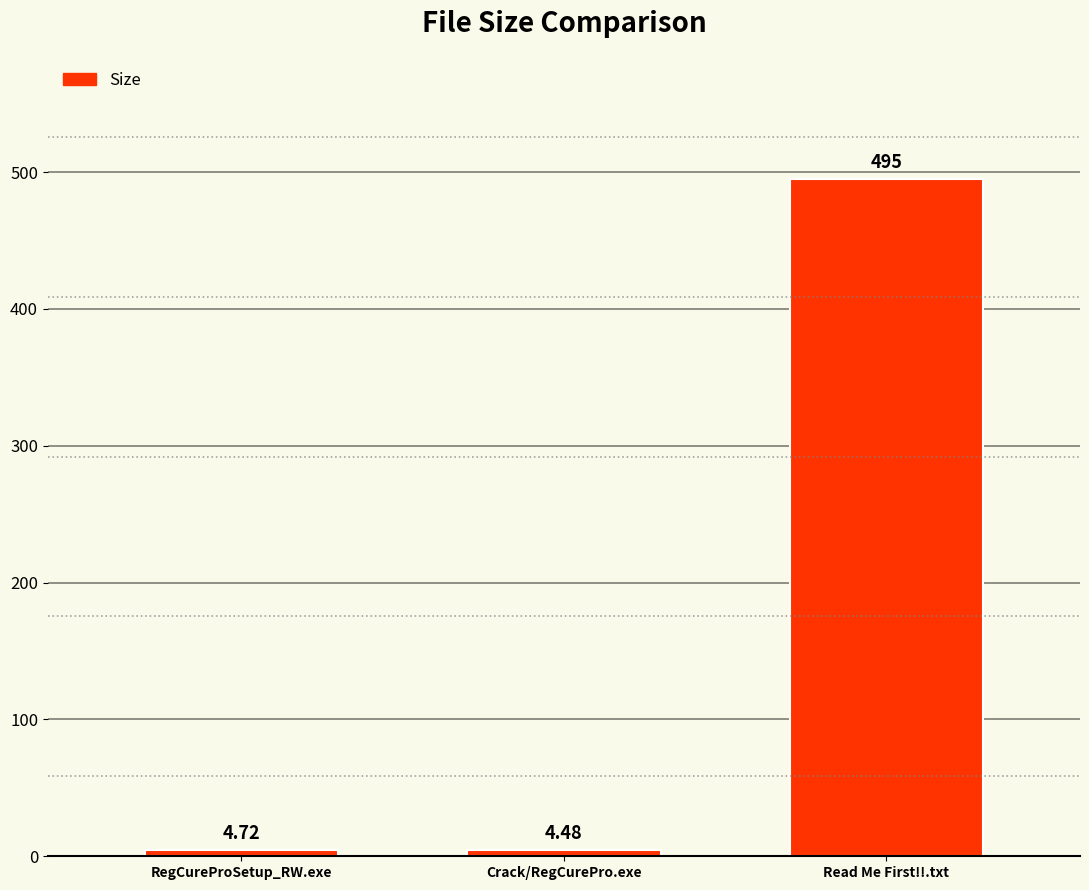

Does the chart contain stacked bars?

No